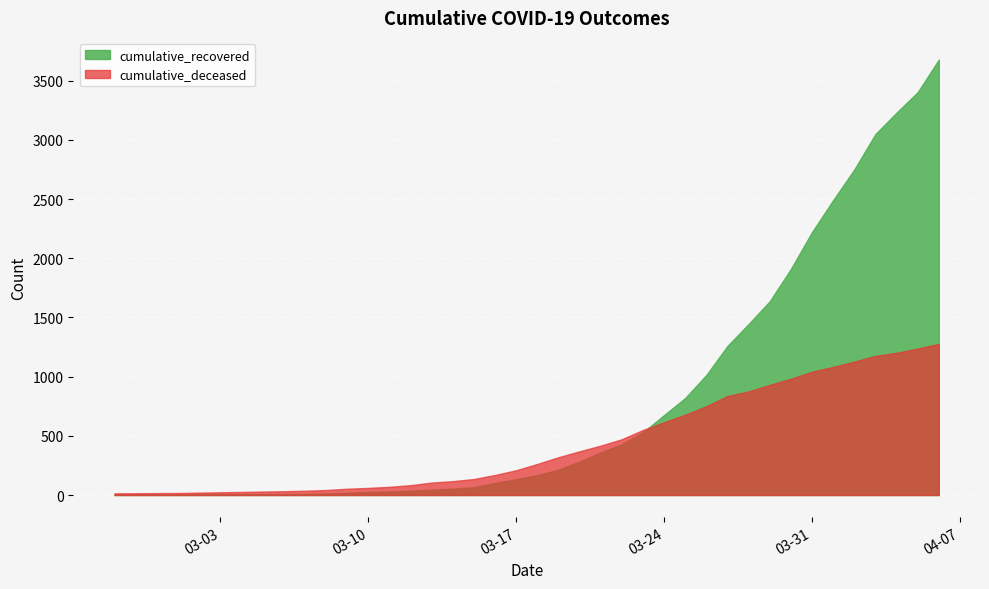

How many distinct data groups are displayed?

2